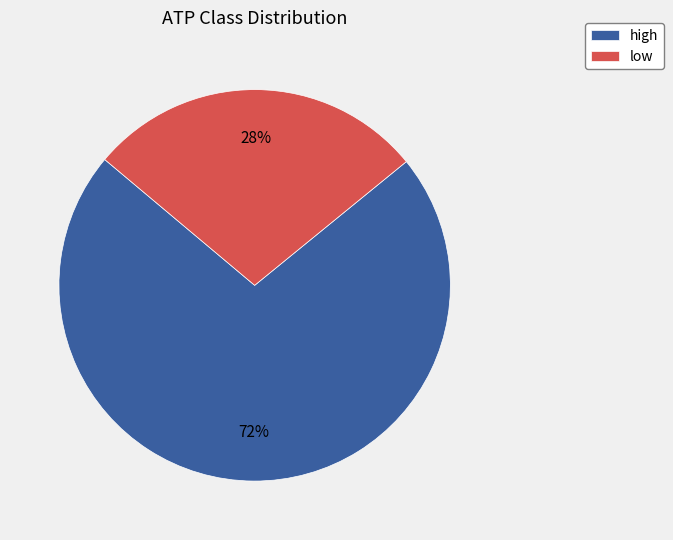

To the nearest percent, what is the average slice percentage?

50%